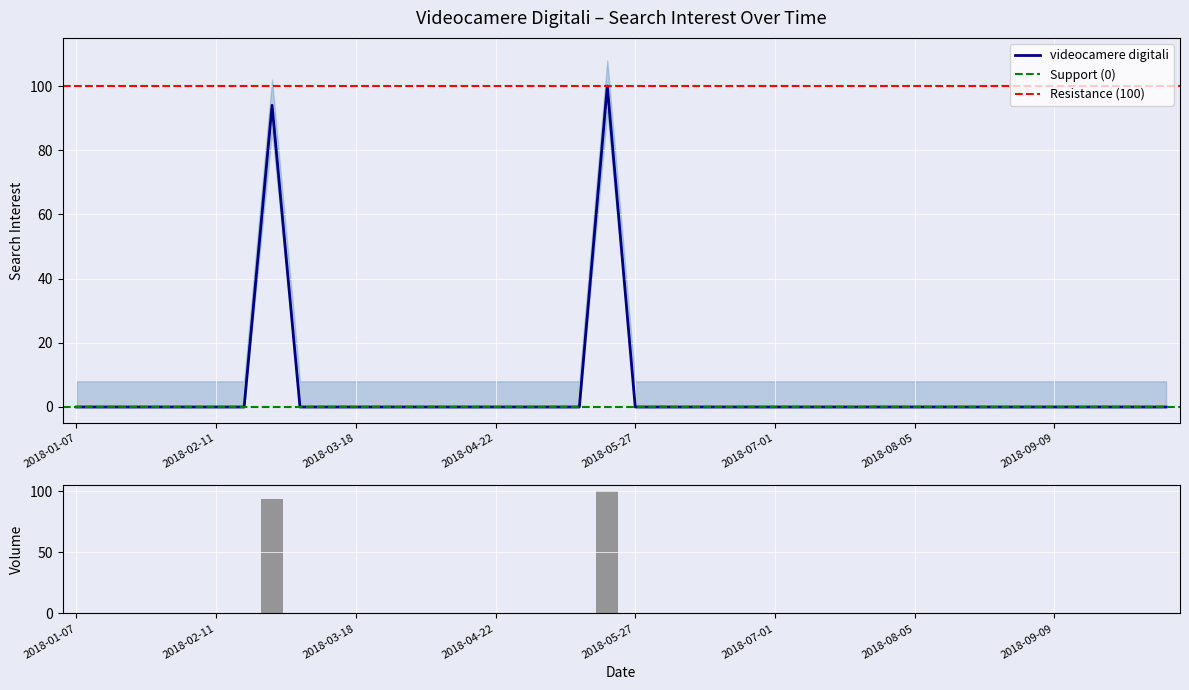

True or false: the data shows 0 at 2018-03-11.

True